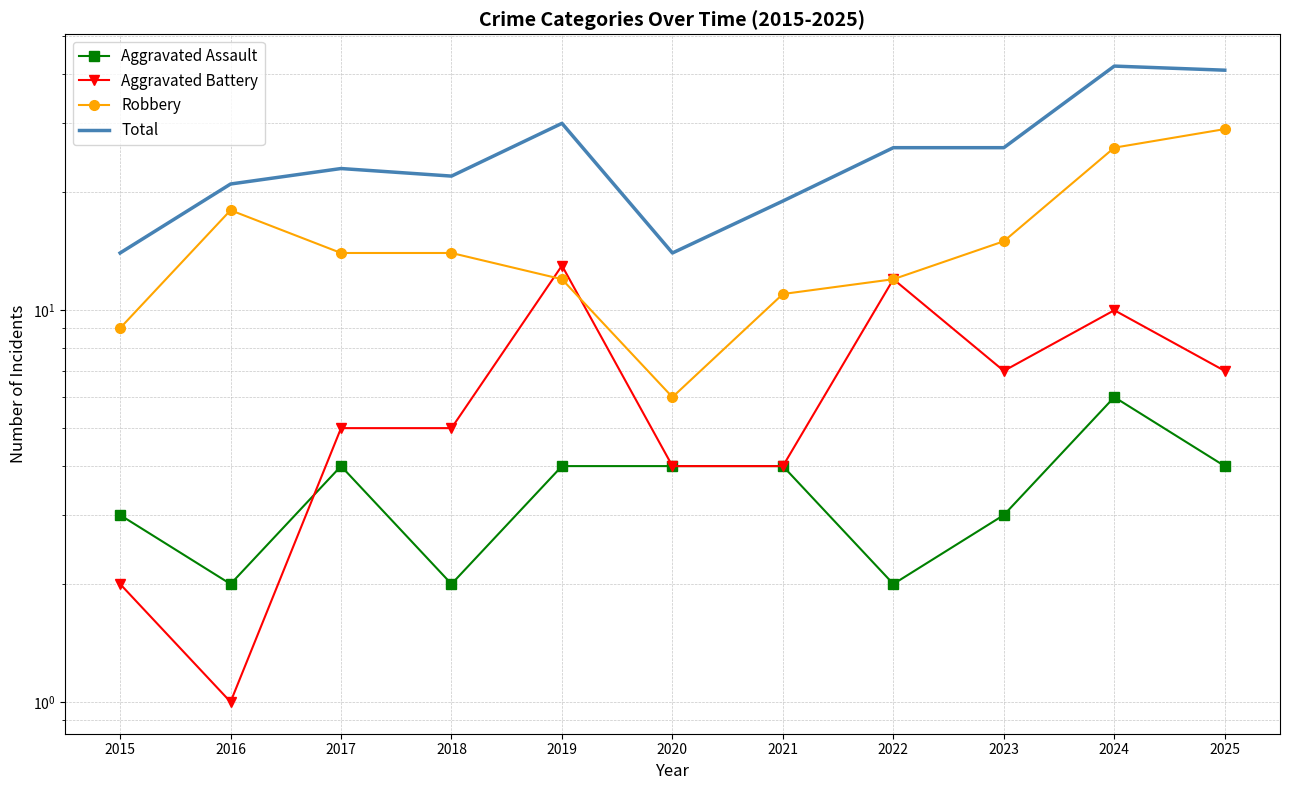

Is it true that Total equals 21 at 2016?

True